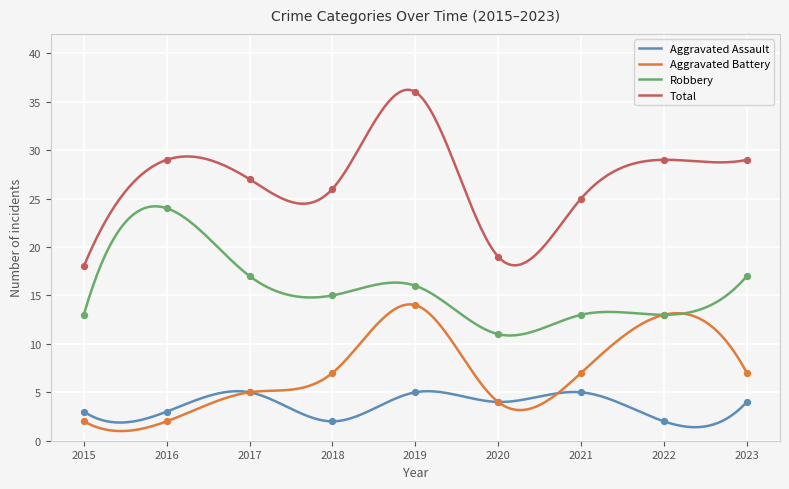

What is the total value across all series at 2020?

38